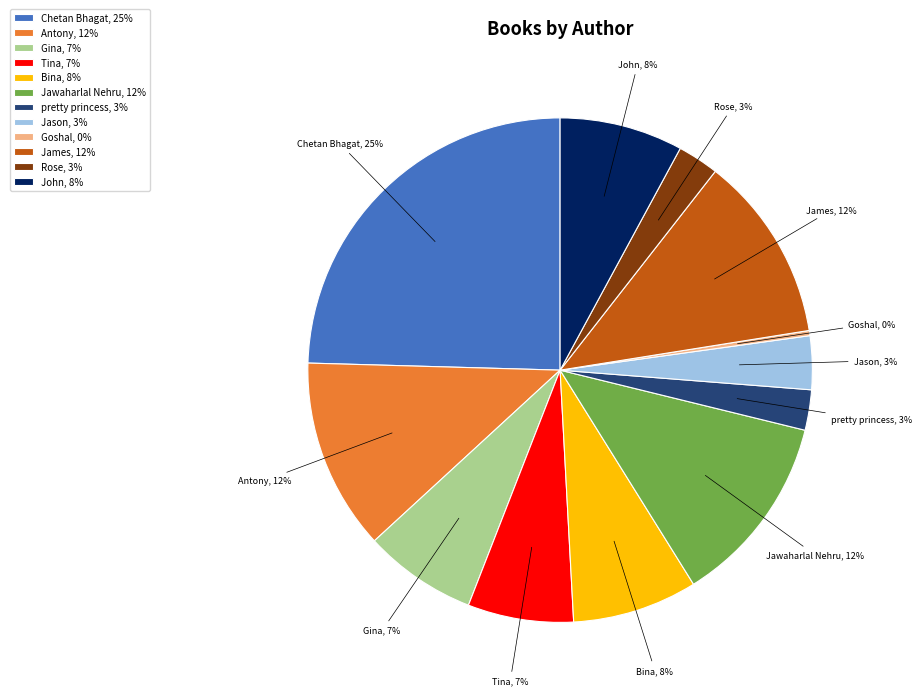

To the nearest percent, what percentage of the pie is James, 12%?

12%